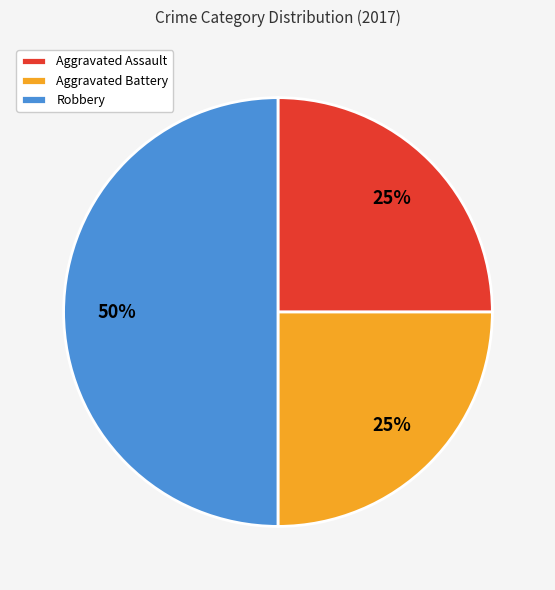

Do Robbery and Aggravated Assault together represent more than half of the pie?

Yes